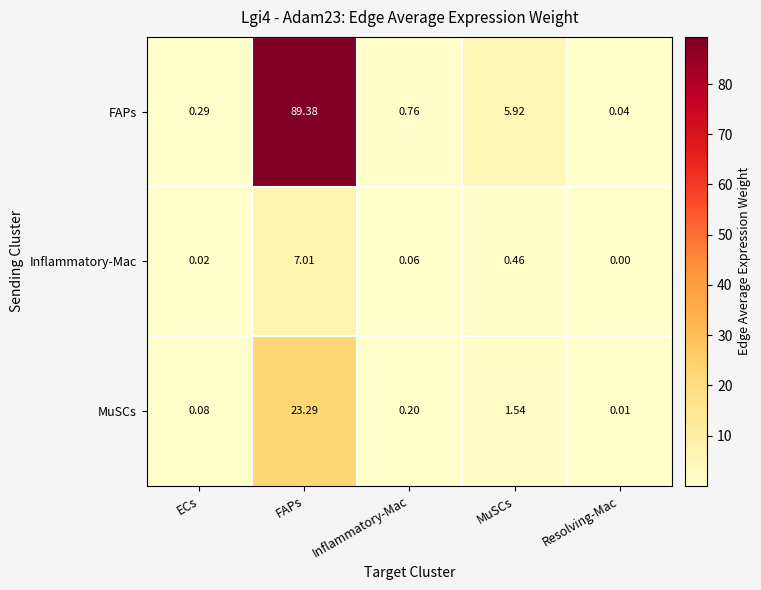

Which series has the largest total across all categories?

FAPs